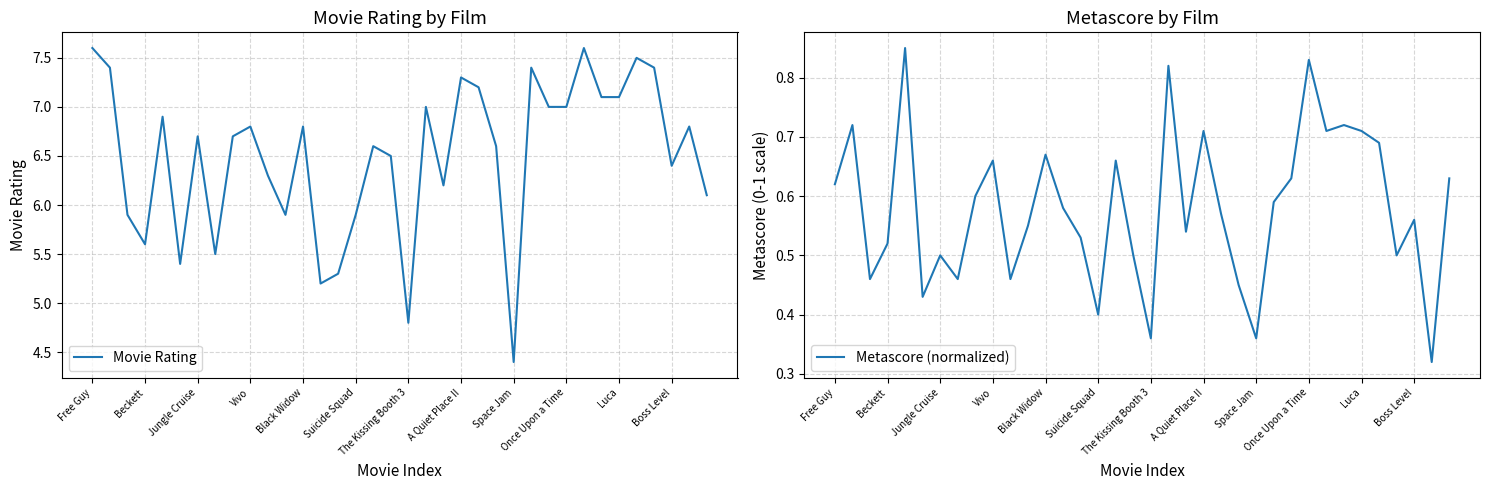

How many interior local peaks does the Movie Rating series have?

11